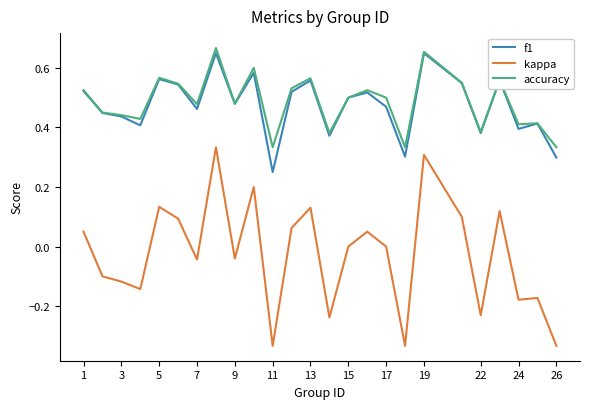

Which series has the widest spread of values?

kappa